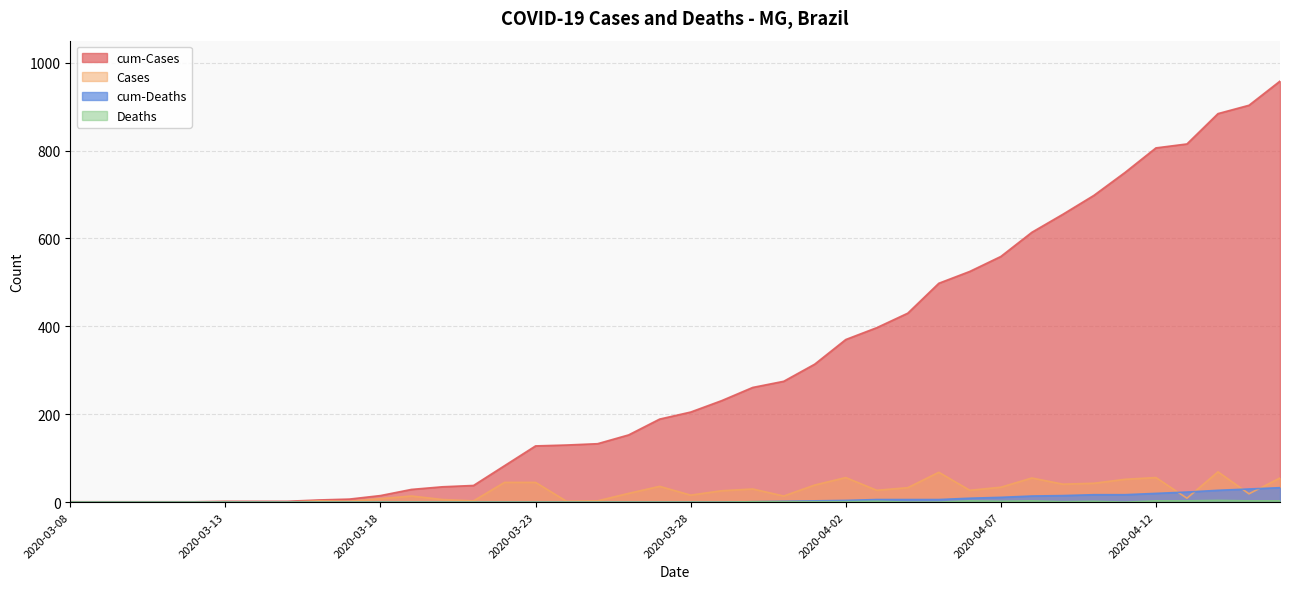

What is the sum of all Cases values?

958